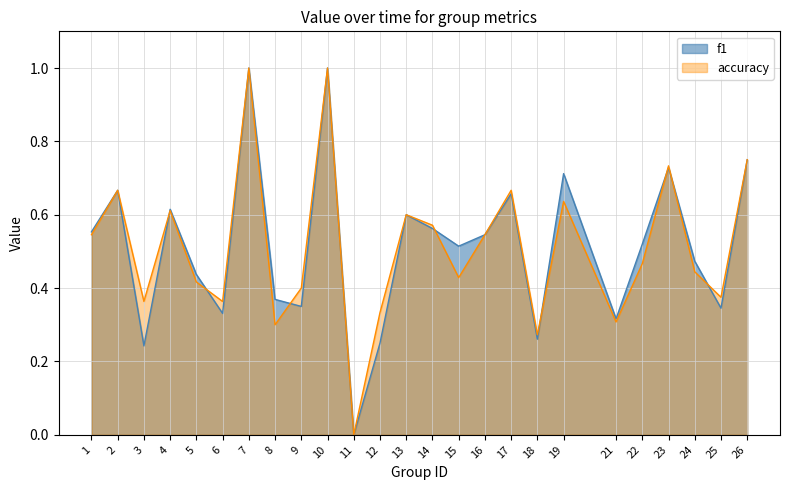

How many lines are shown in the chart?

2